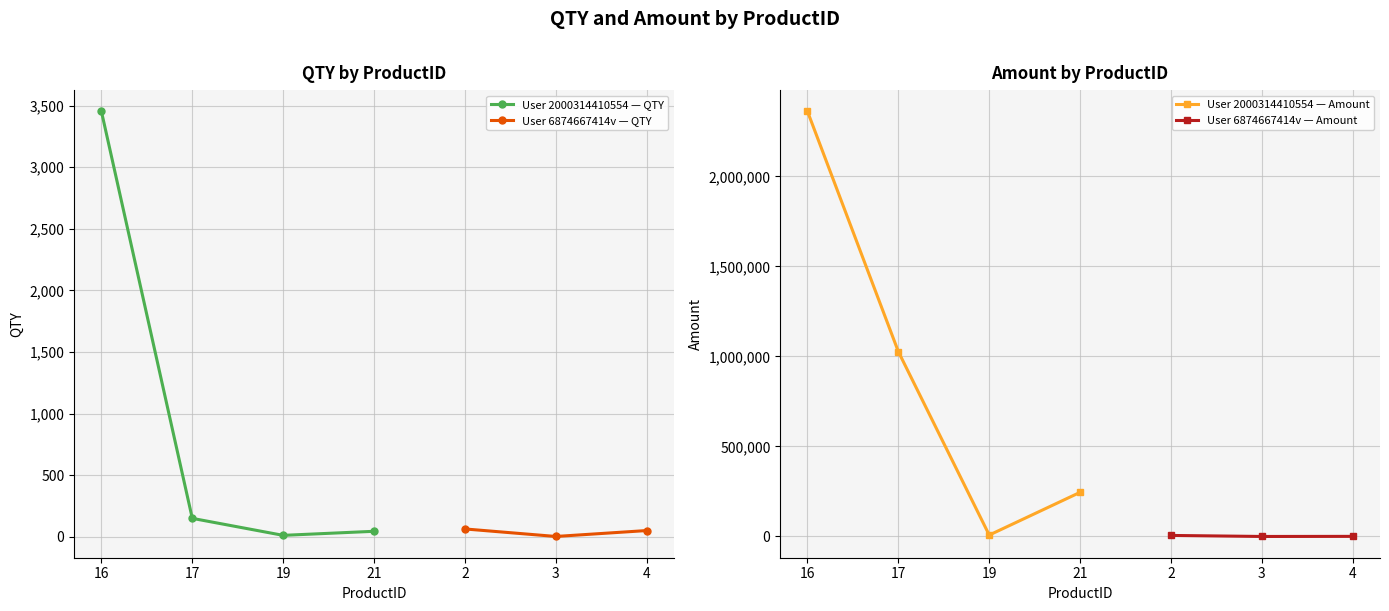

The QTY series shows 3453 at 16. True or false?

True